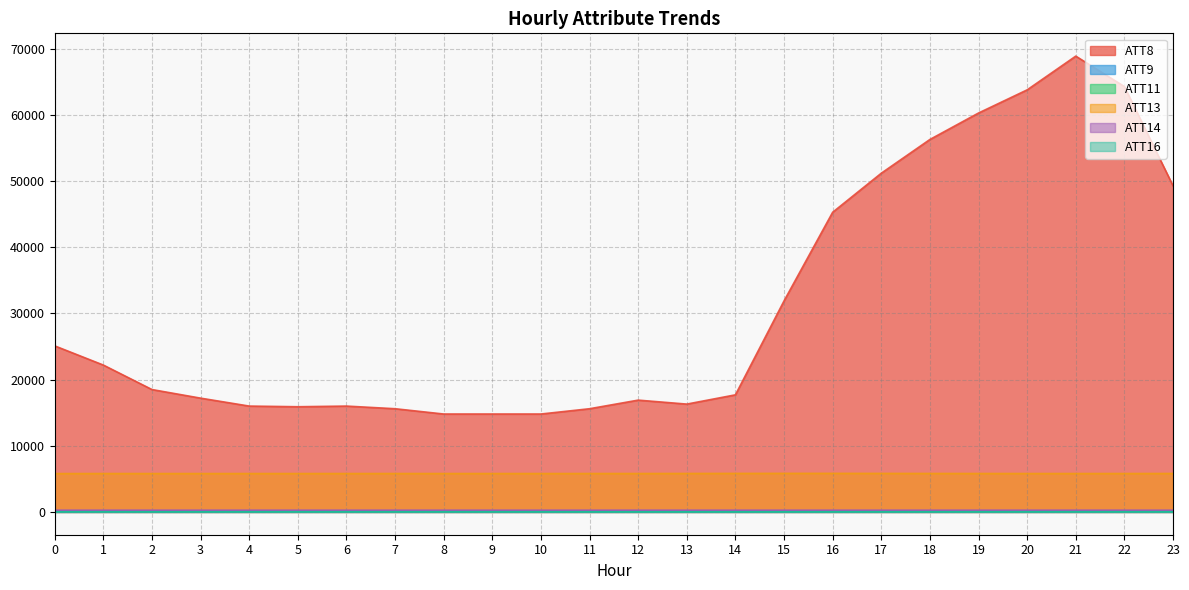

In ATT9, how many points are higher than both neighbors (excluding endpoints)?

6